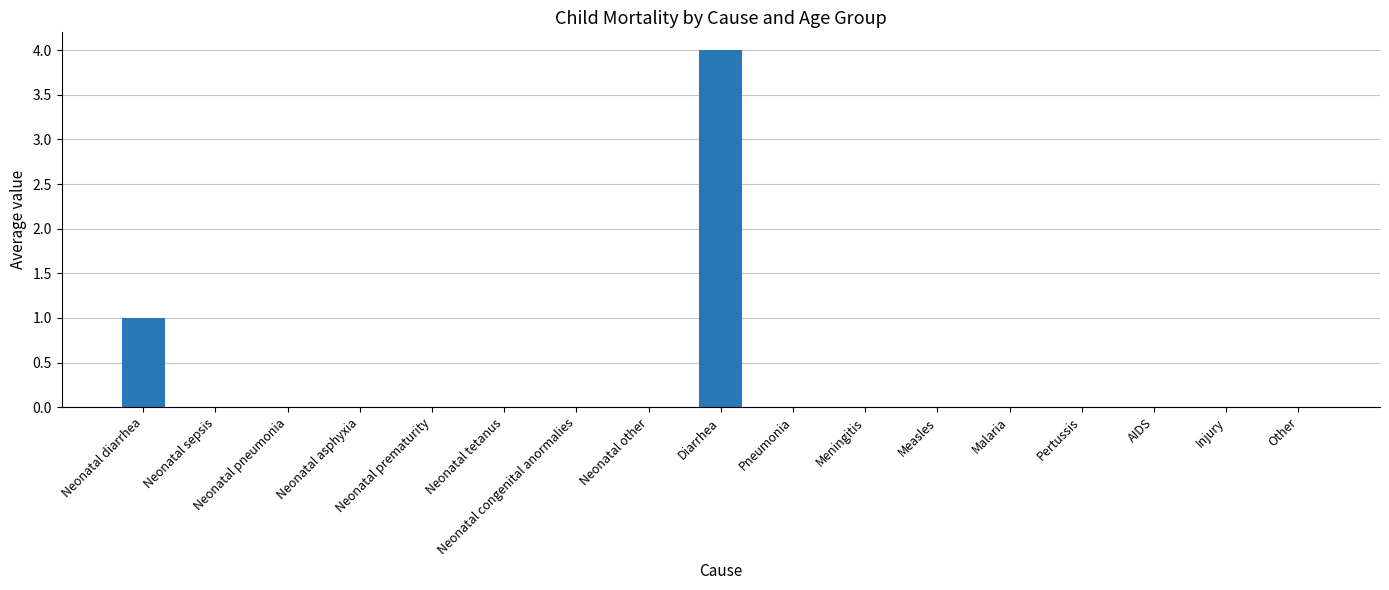

At which label is the value closest to 2?

Neonatal diarrhea